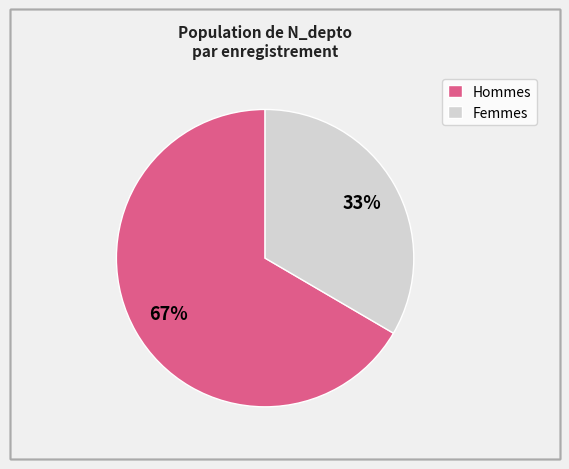

Is the sum of Femmes and Hommes greater than half?

Yes